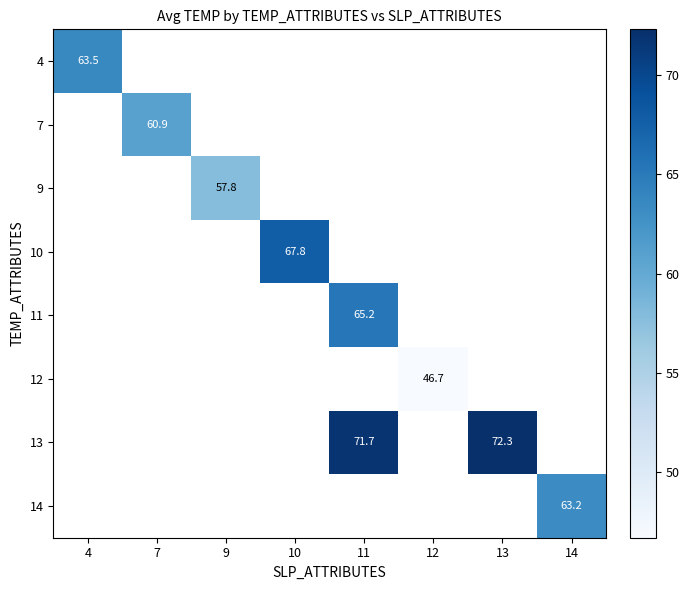

True or false: 14 has a value of 30.7 at 14.

False